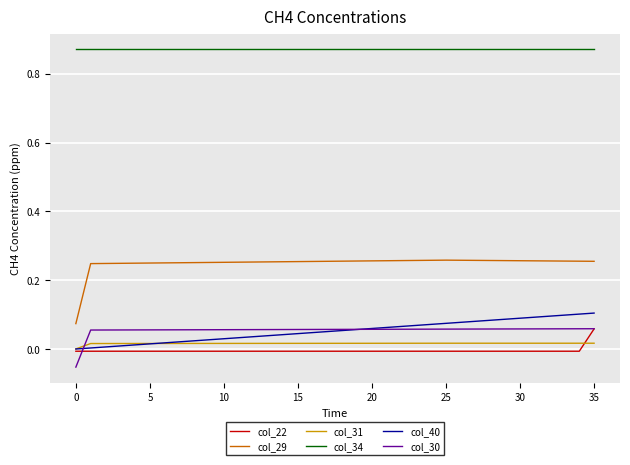

True or false: col_31 and col_34 cross at least once.

False